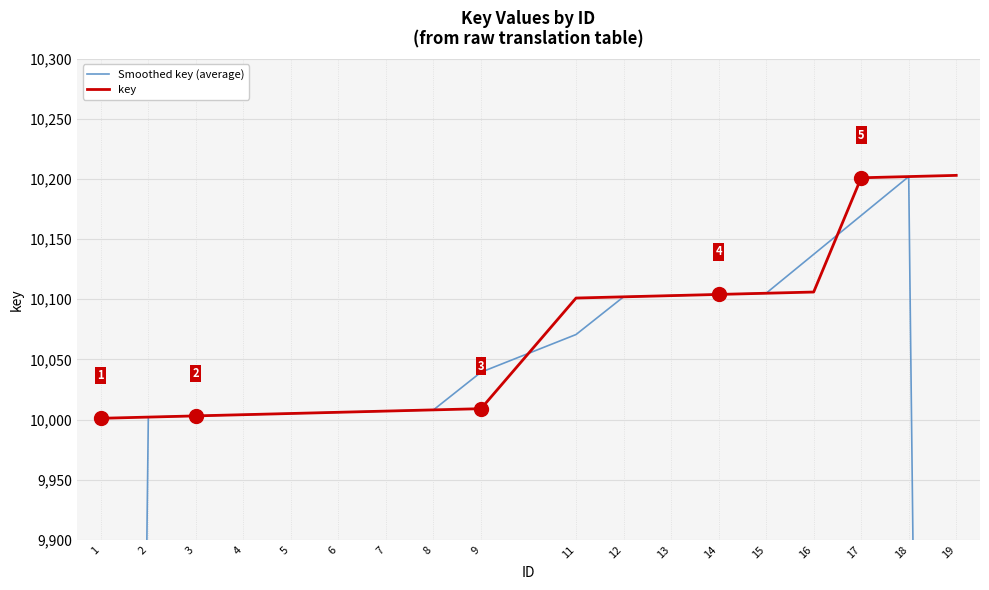

At which label does Smoothed key (average) reach its peak?

18